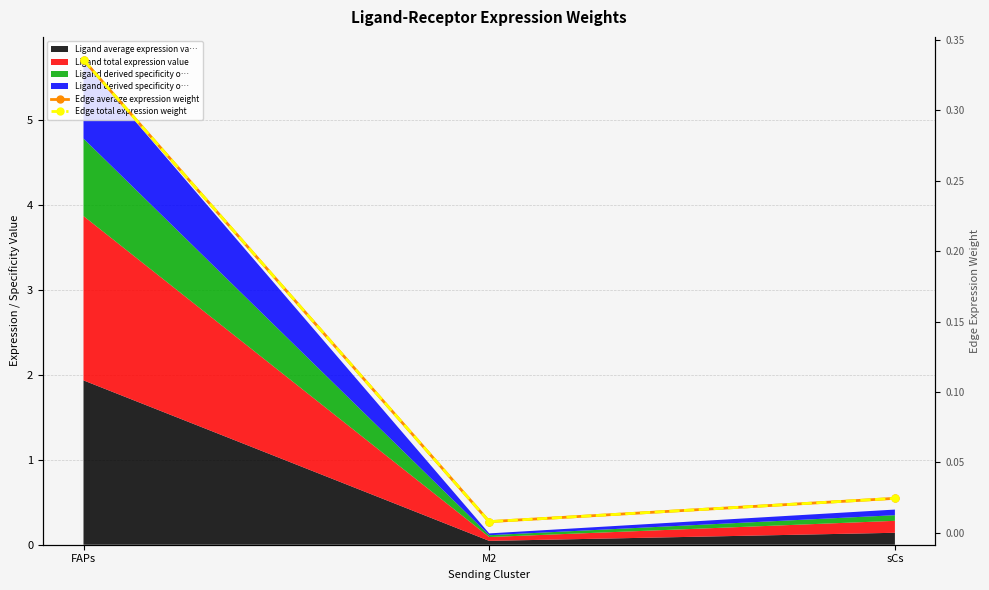

List the labels in order of Edge average expression weight value, largest first.

FAPs, sCs, M2